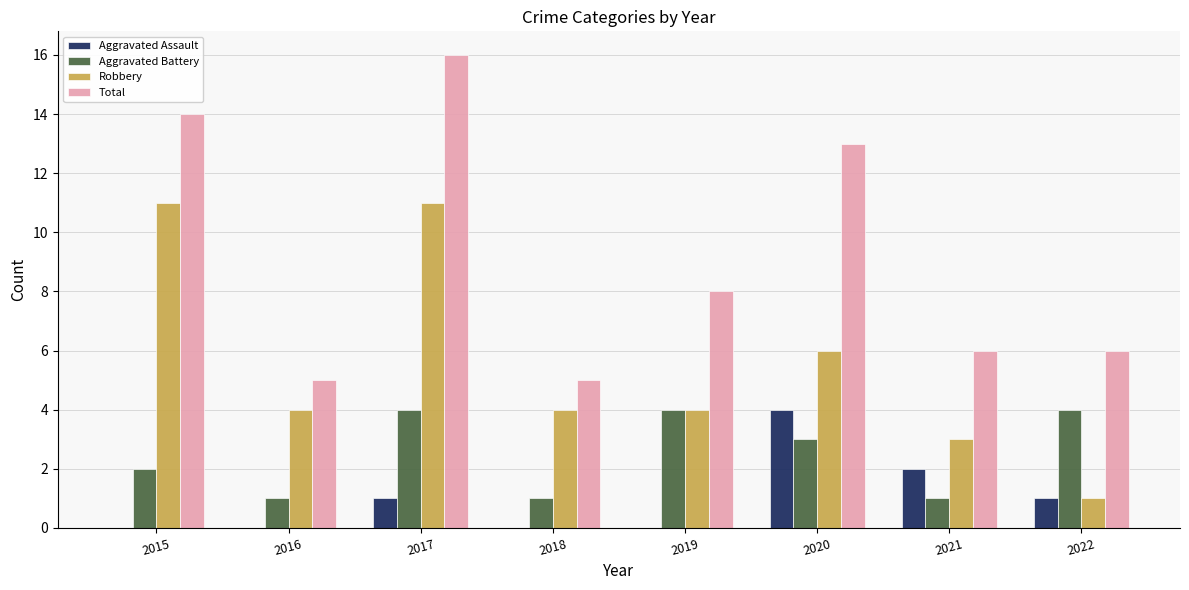

What is the average value of the Total series?

9